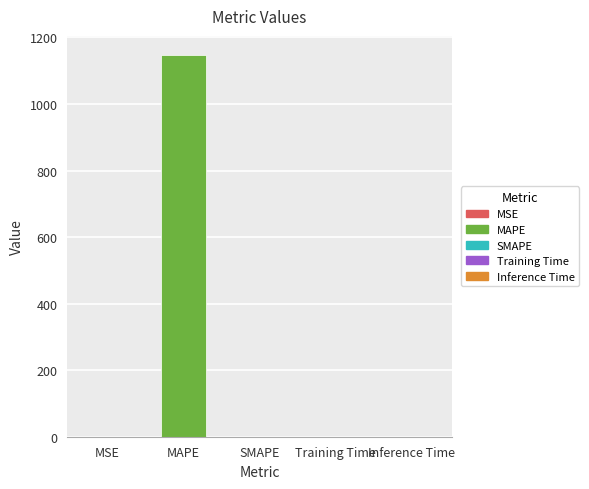

What is the greatest value displayed?

1147.4